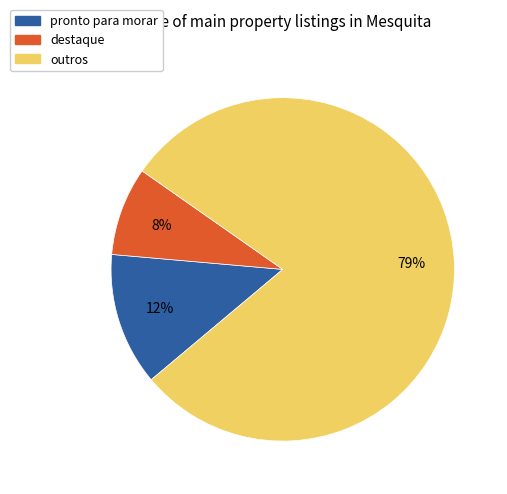

Does any single category account for the majority?

Yes